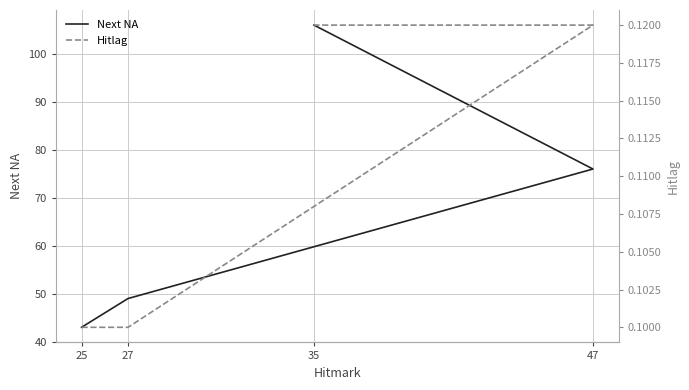

True or false: Next NA and Hitlag cross at least once.

False